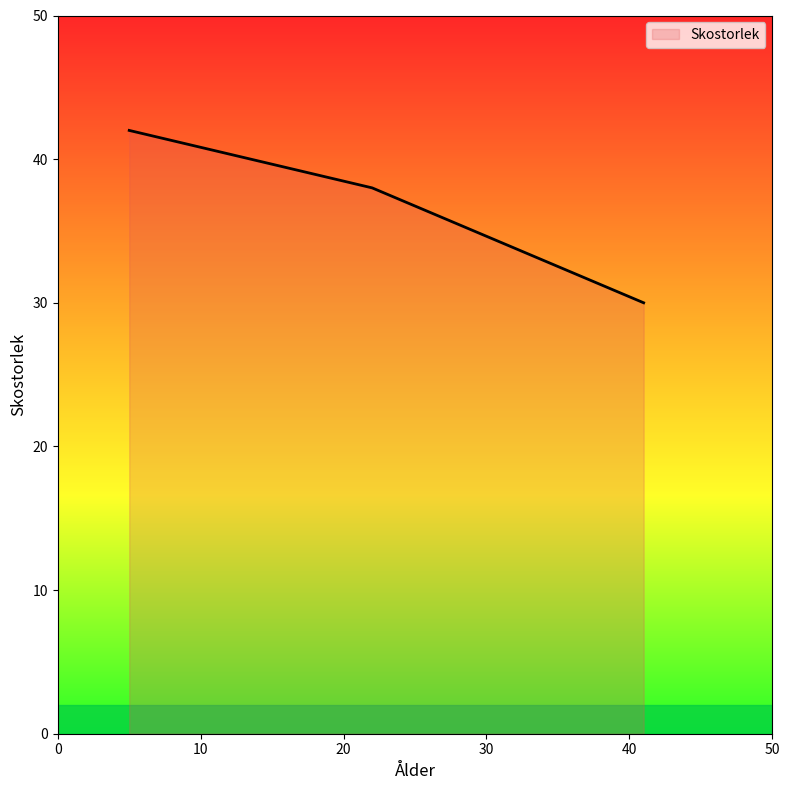

What is the smallest value displayed?

30